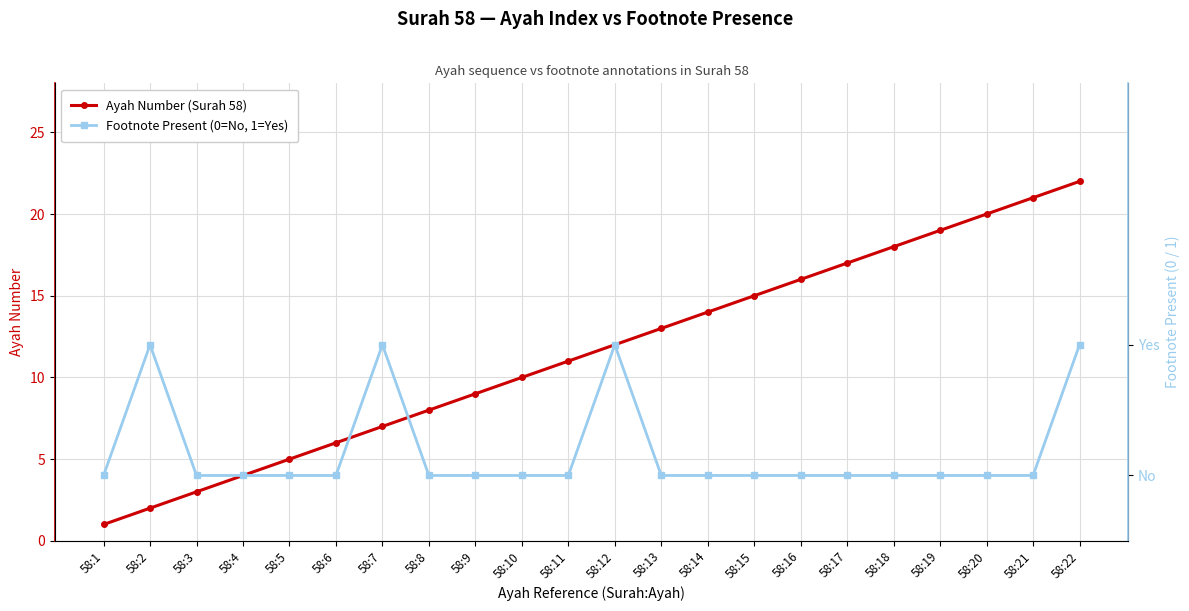

Rank the series at 58:19 from lowest to highest value.

Footnote Present (0=No, 1=Yes), Ayah Number (Surah 58)